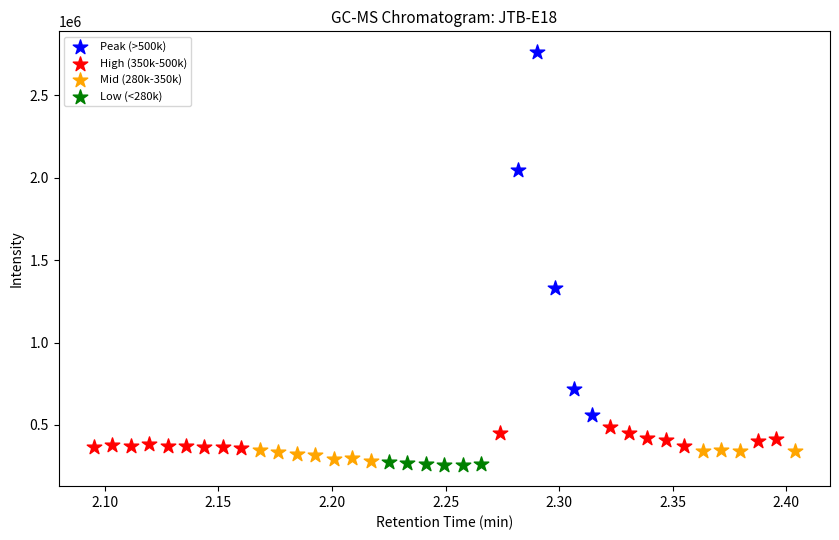

Which series reaches the minimum Y coordinate?

Low (<280k)